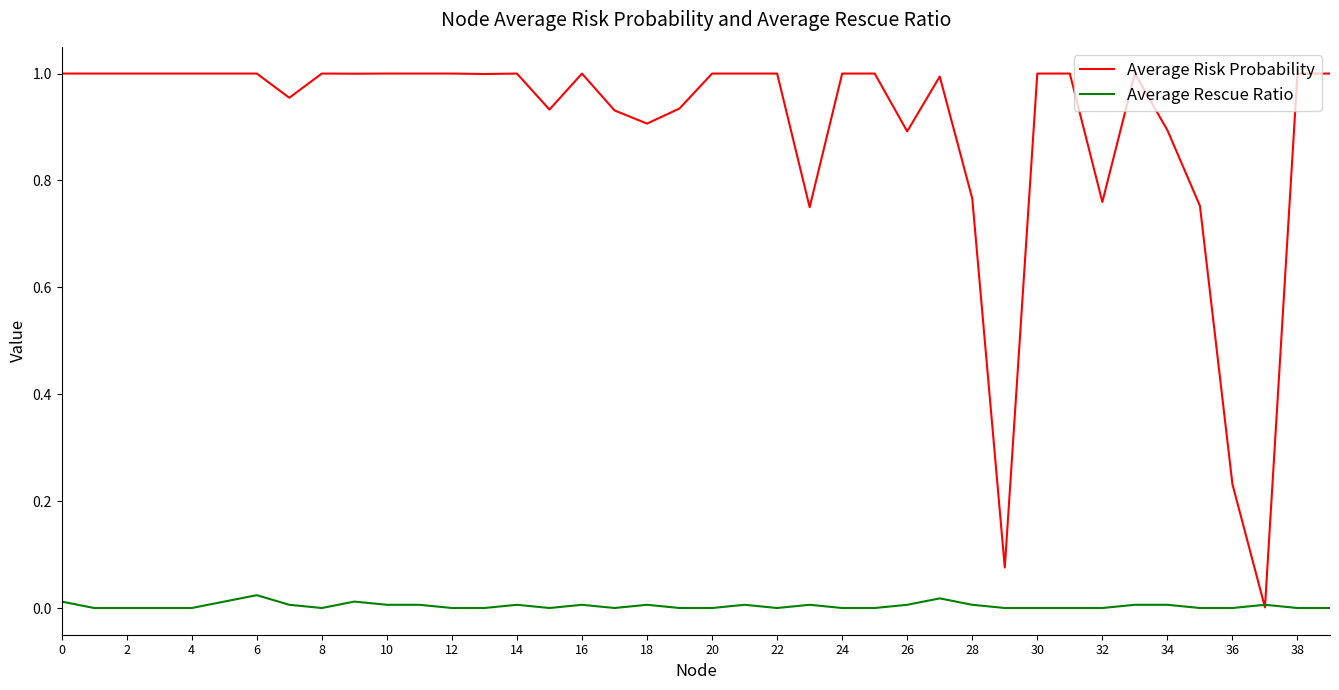

Rank the series by their maximum value, from highest to lowest.

Average Risk Probability, Average Rescue Ratio